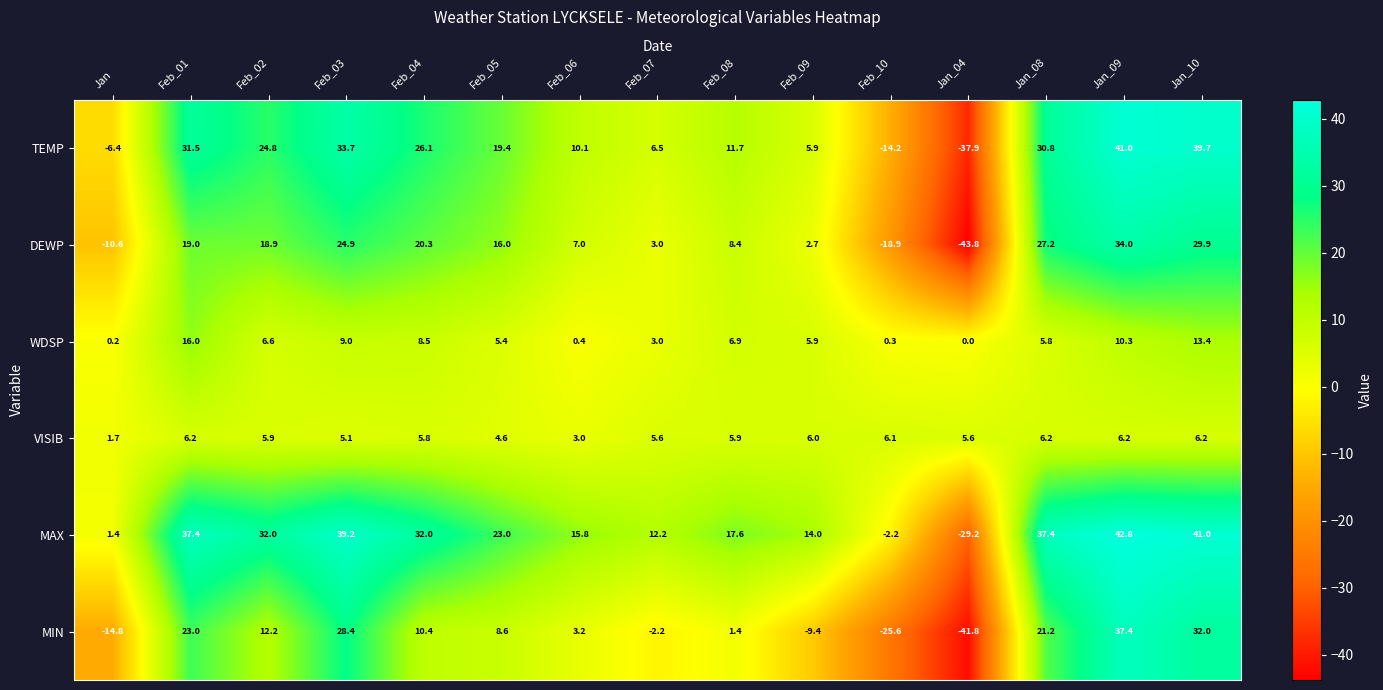

What is the greatest value displayed?

42.8